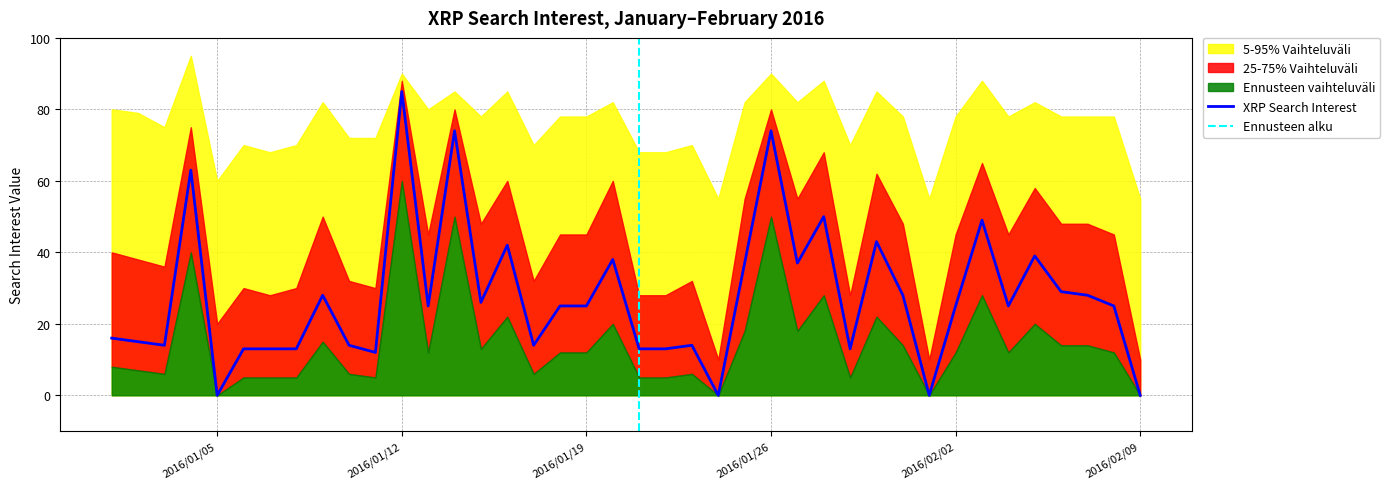

At how many categories does at least one series exceed 1?

40